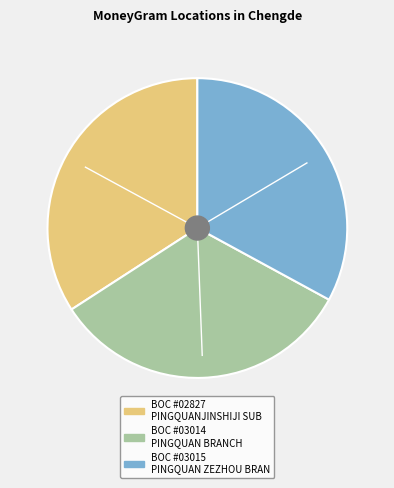

Does any single category account for the majority?

No